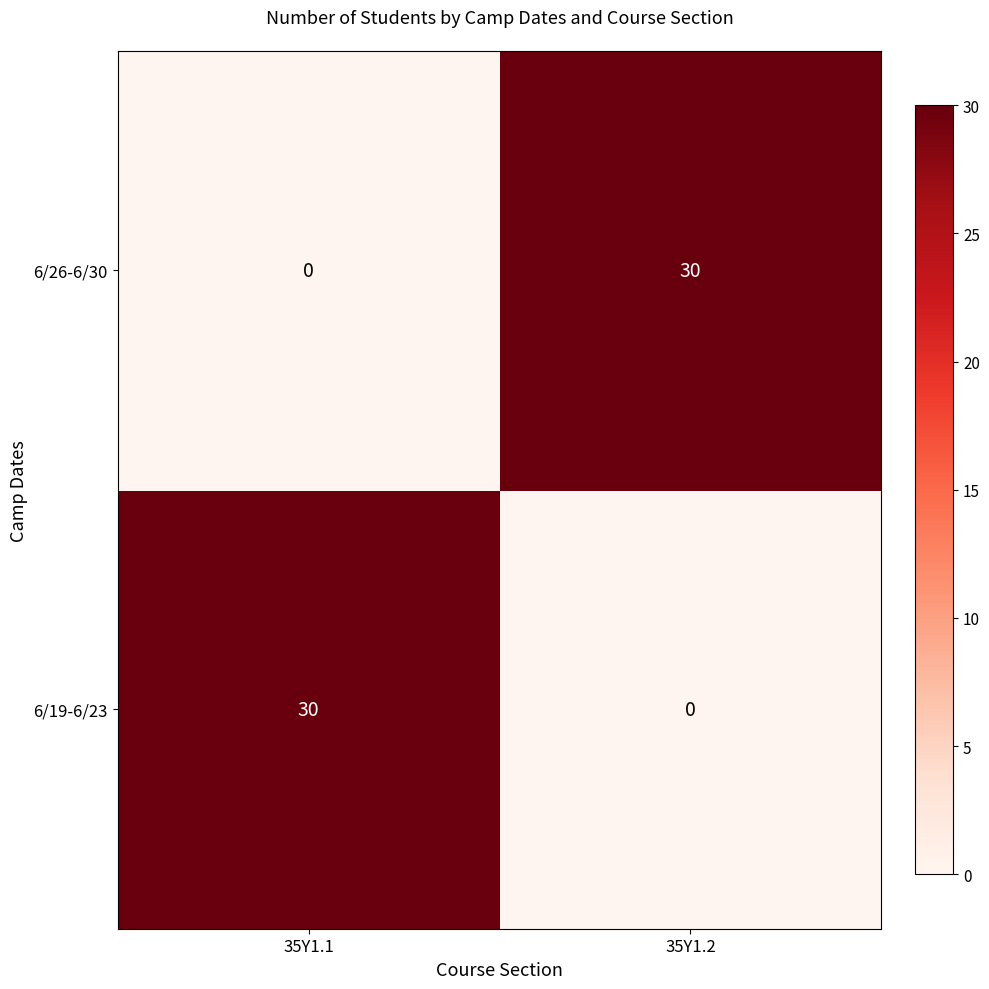

What is the difference between the maximum and minimum values in the 6/26-6/30 series?

30